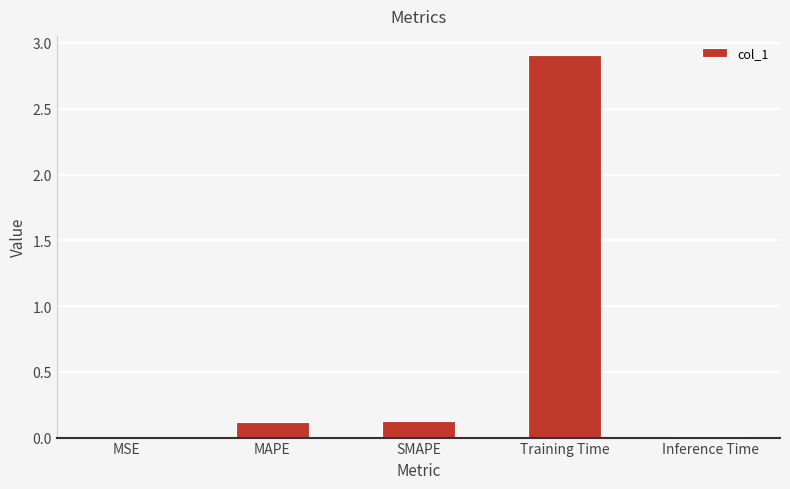

What is the sum of all values?

3.2